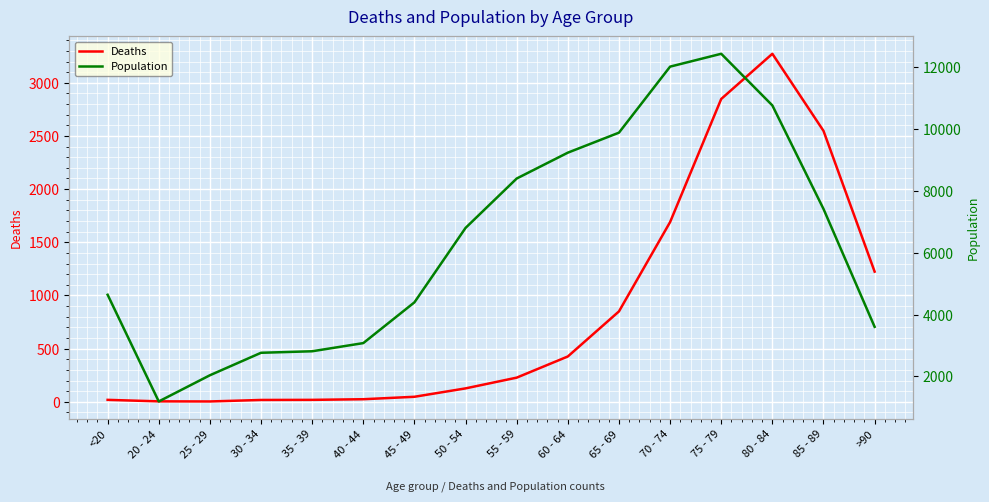

How many values in the Deaths series exceed 227?

7